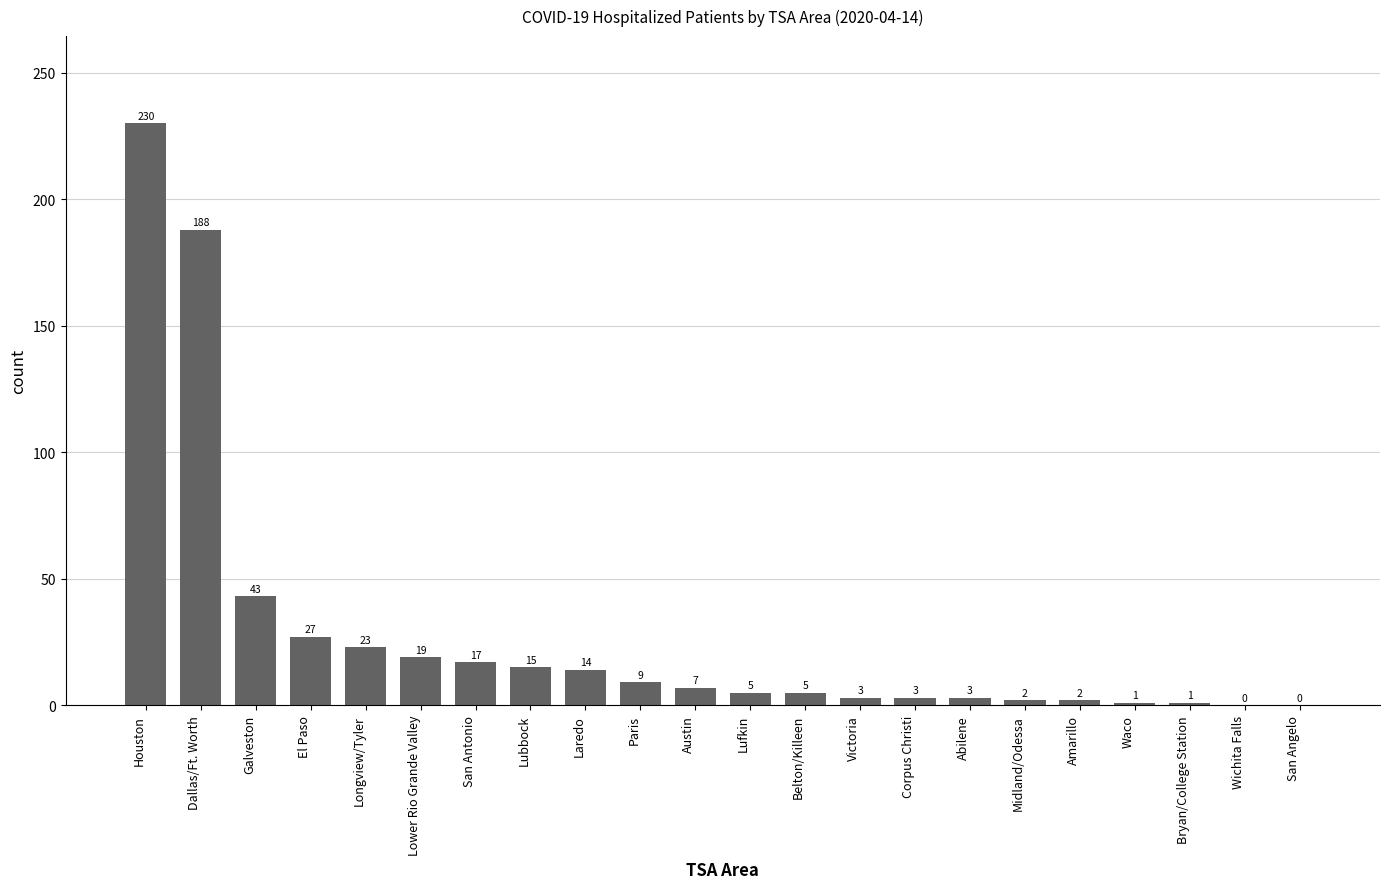

Between Midland/Odessa and Houston, which is larger?

Houston